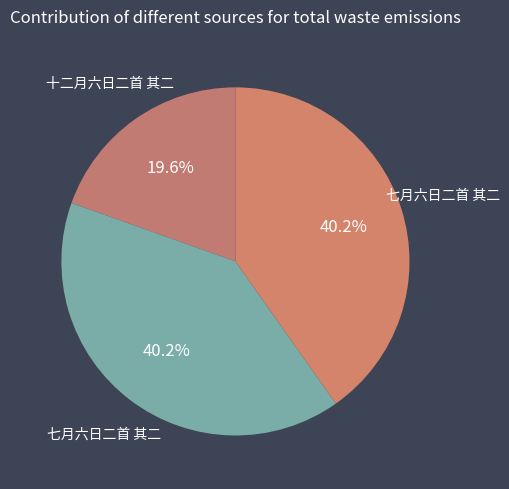

Which category has the biggest portion of the pie?

七月六日二首 其二